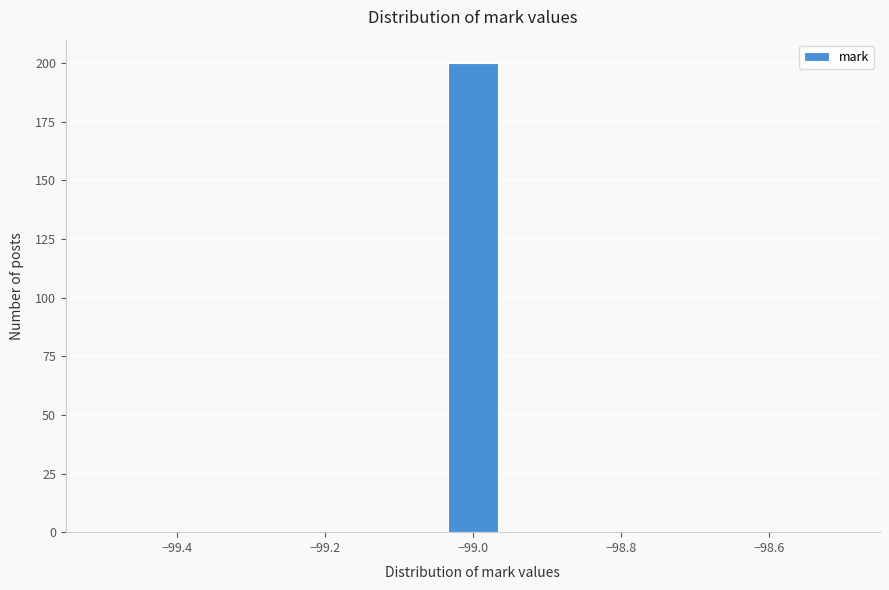

Read against the x-axis, roughly where is the centre of the tallest bar?

-99.00